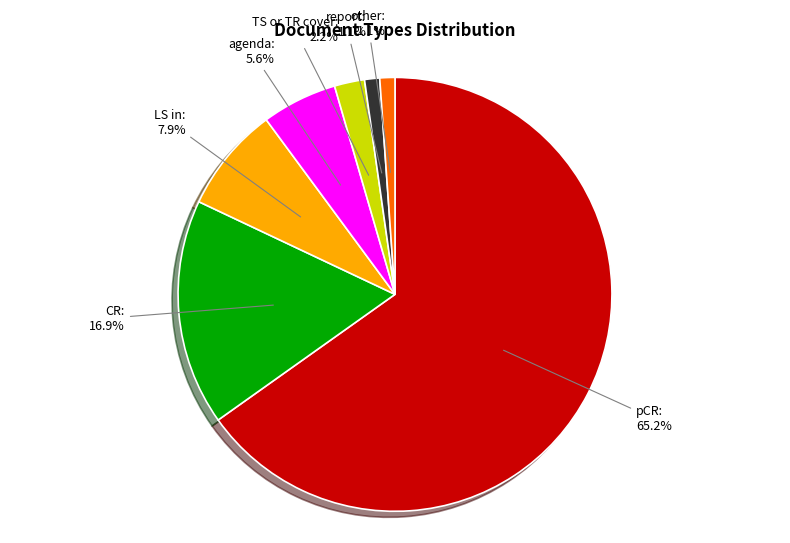

Approximately how many times larger is the value at agenda compared to LS in?

0.7